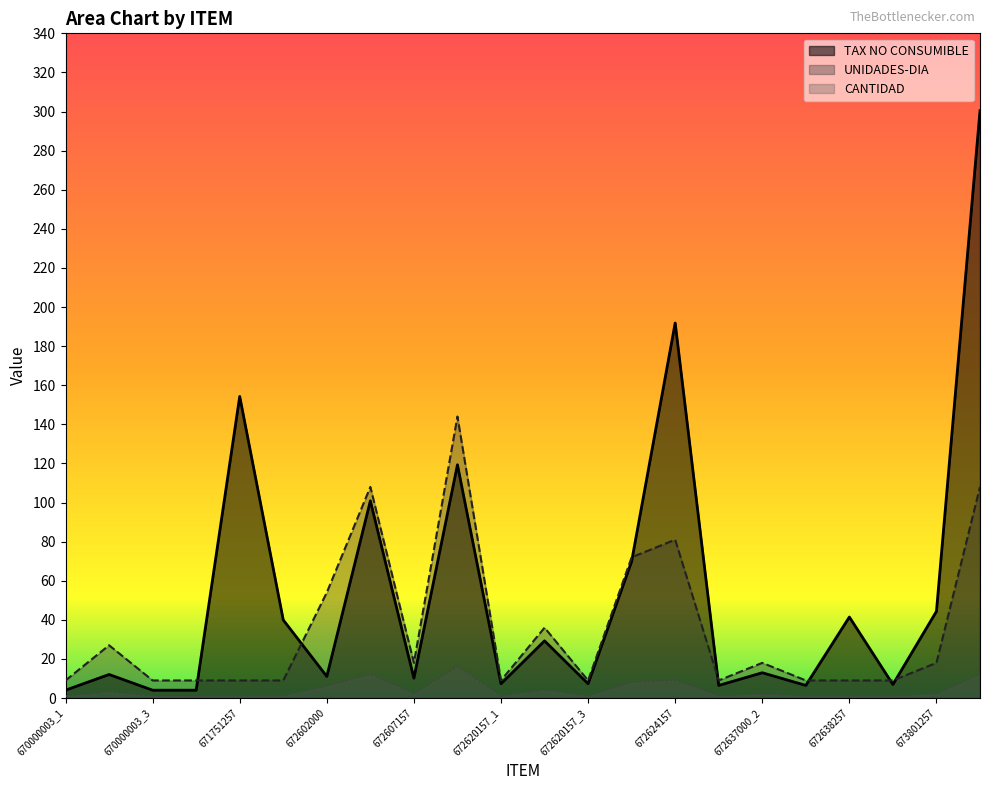

In CANTIDAD, how many points are lower than both neighbors (excluding endpoints)?

4